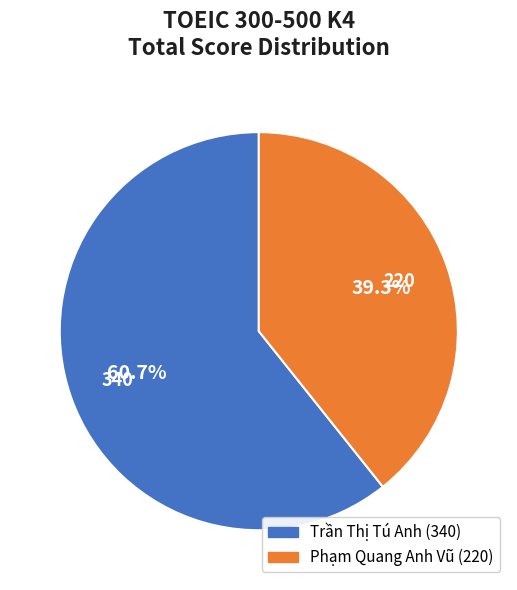

To the nearest percent, what portion does Phạm Quang Anh Vũ represent?

39%